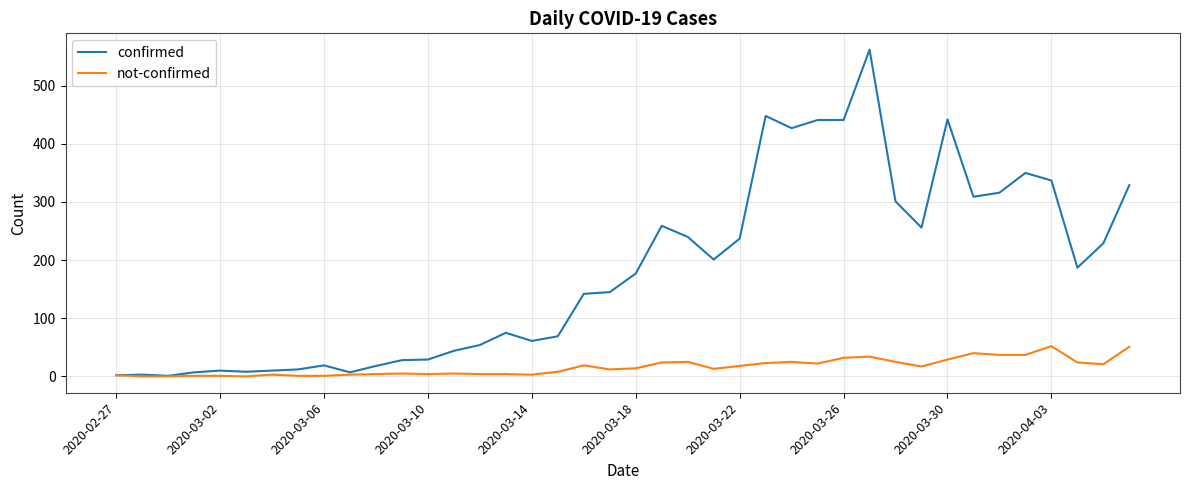

Which series has the largest range (max minus min)?

confirmed